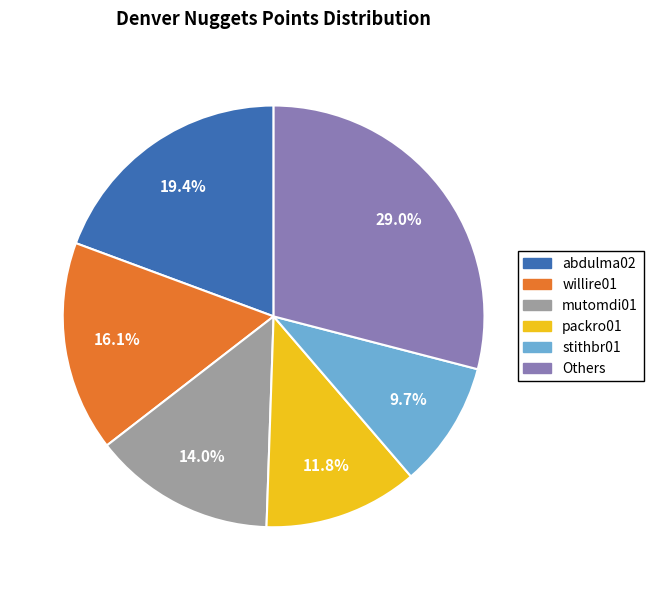

Is there a majority slice in this chart?

No